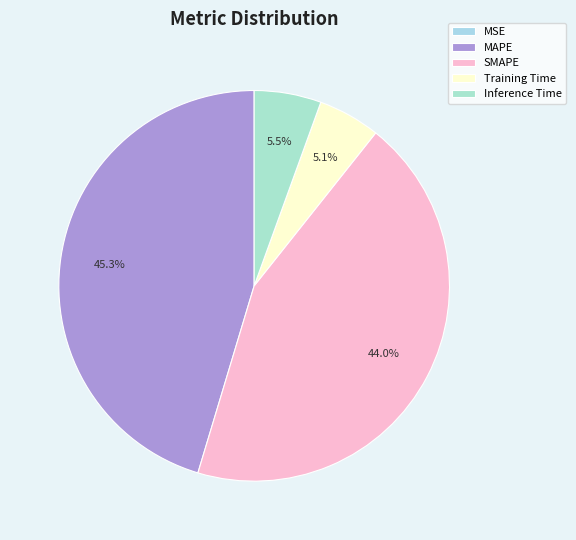

To the nearest percent, what is the combined percentage of Training Time and SMAPE?

49%